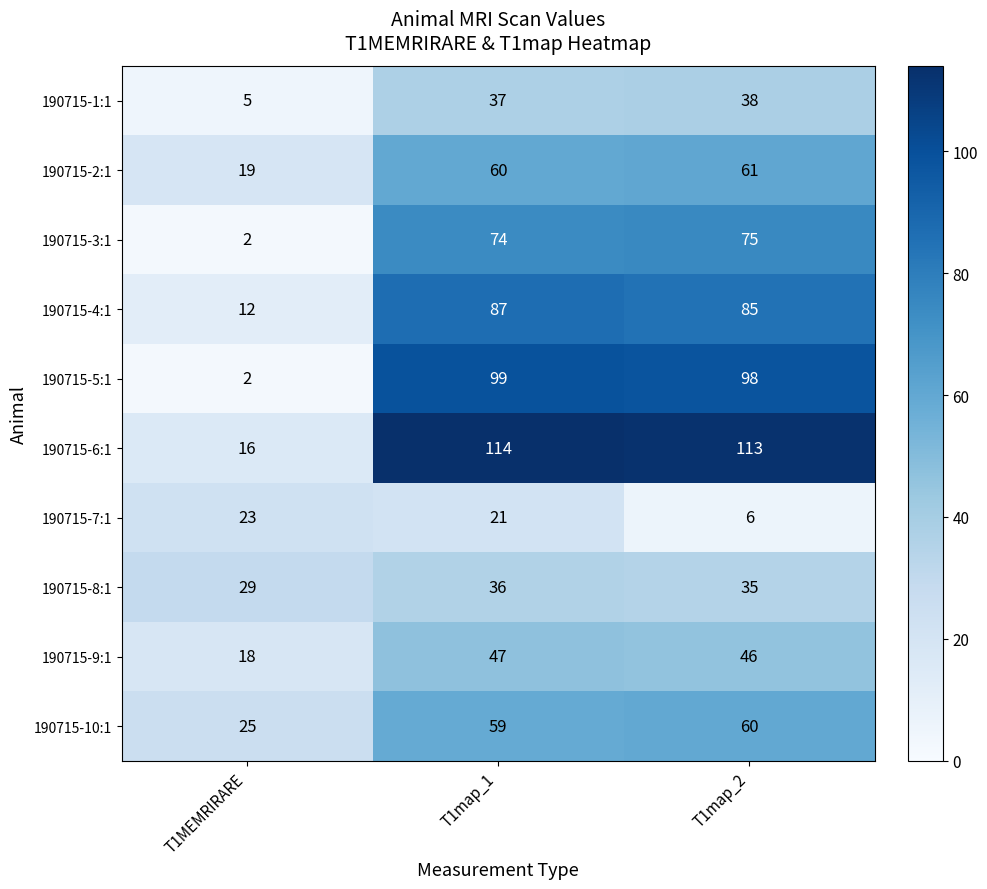

Read the 190715-1:1 value at T1map_1, to the nearest 10.

40